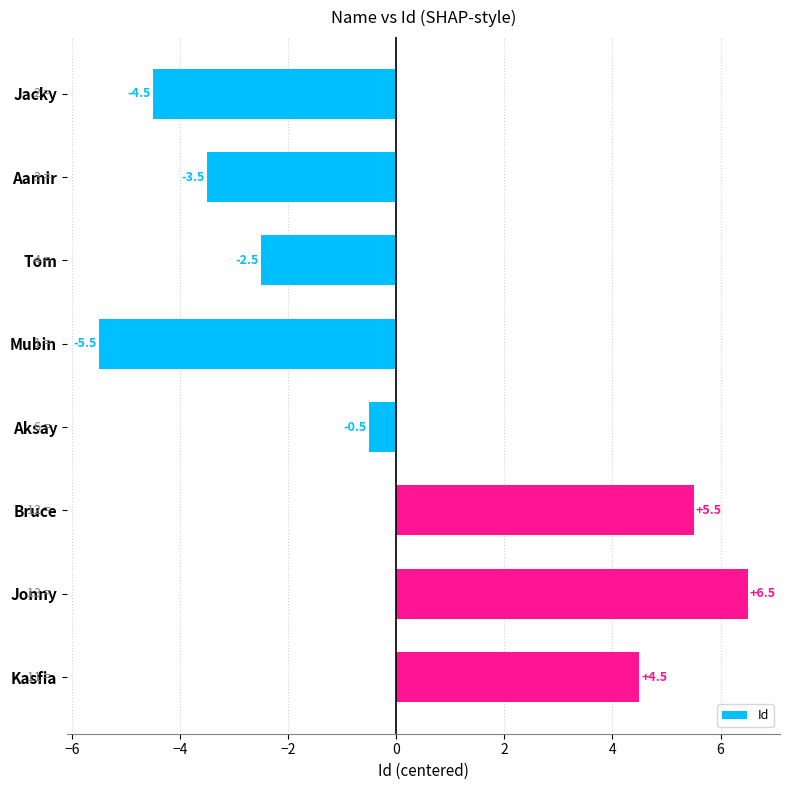

Which label corresponds to the largest value in the chart?

Jonny